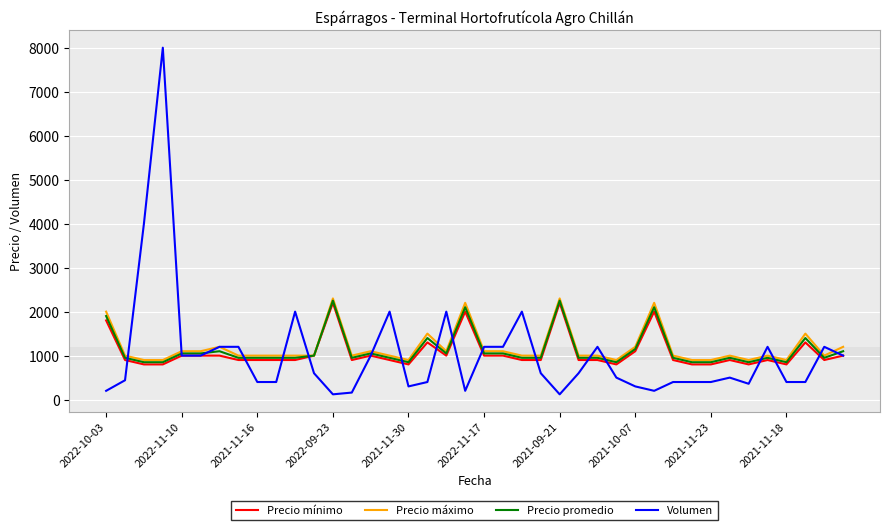

True or false: Volumen has more than 1 interior local peaks.

True